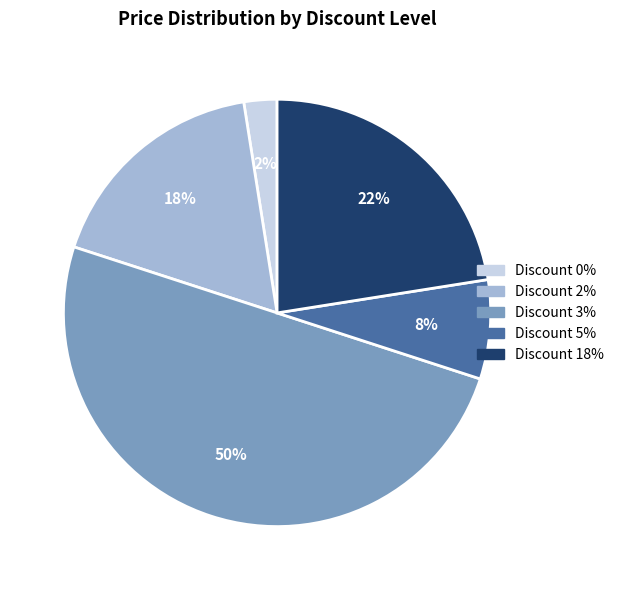

Combined, do Discount 0% and Discount 3% account for over 50%?

Yes